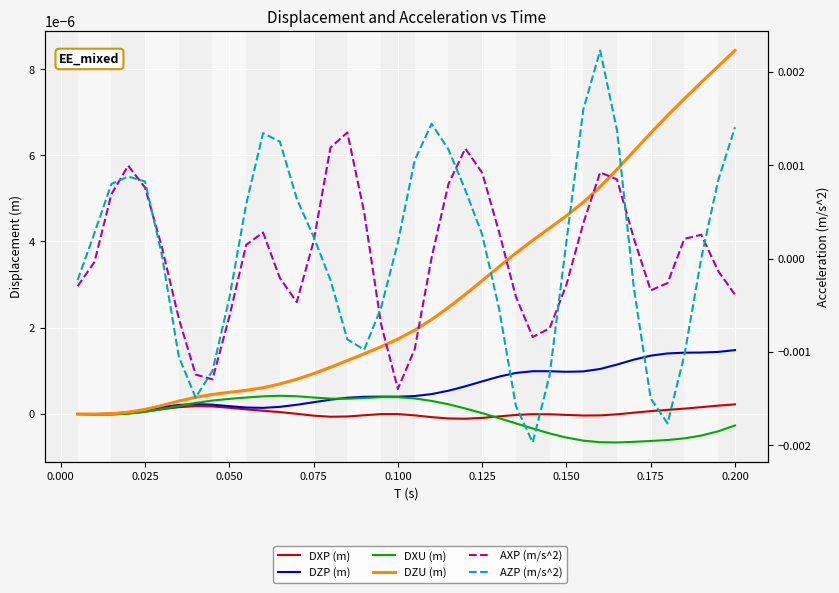

The DZP (m) series shows 0.0 at 37. True or false?

False